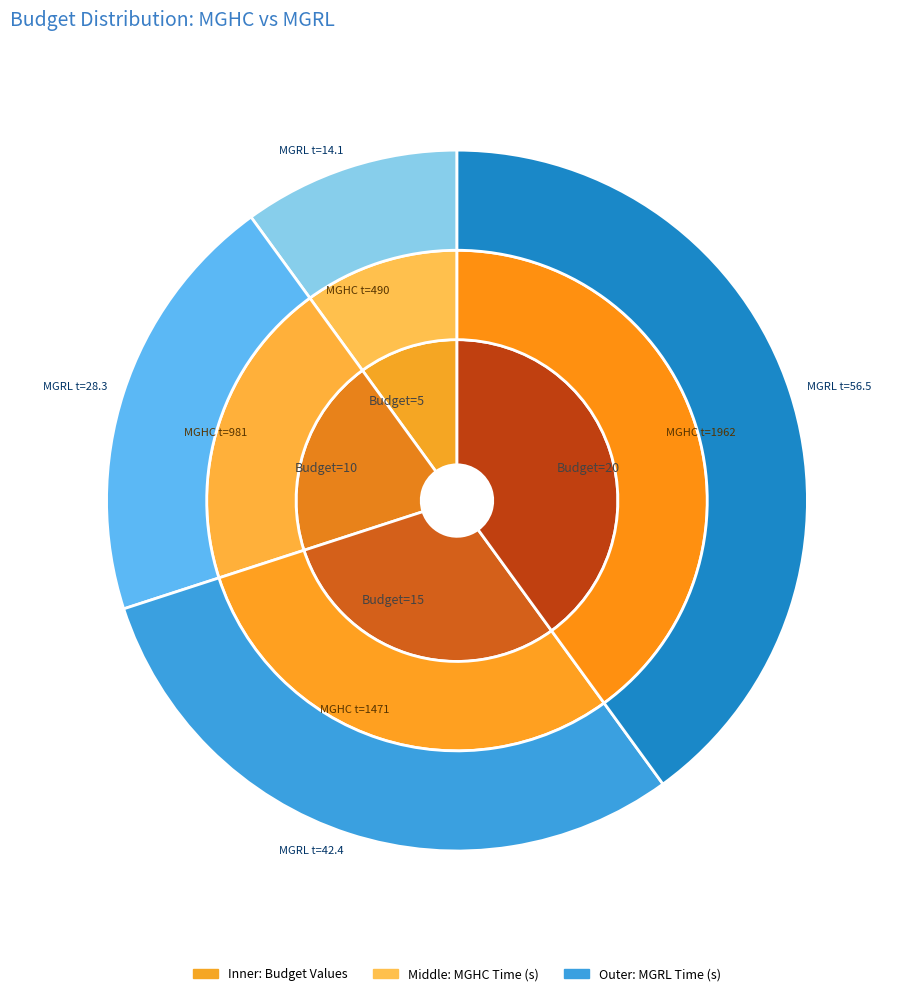

Which slice is the smallest?

Budget=5